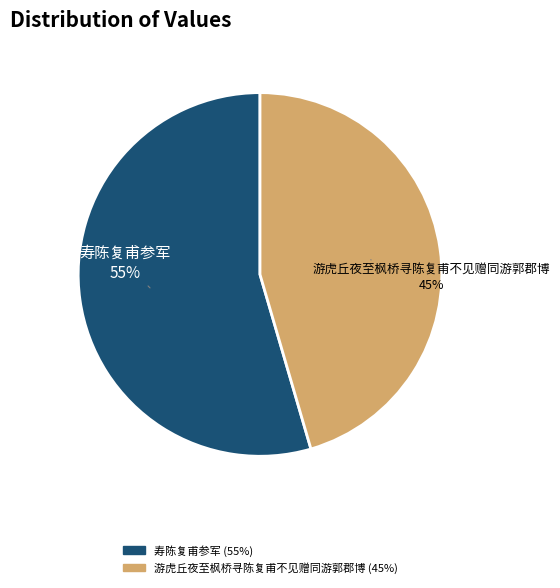

Do 游虎丘夜至枫桥寻陈复甫不见赠同游郭郡博 and 寿陈复甫参军 together represent more than half of the pie?

Yes